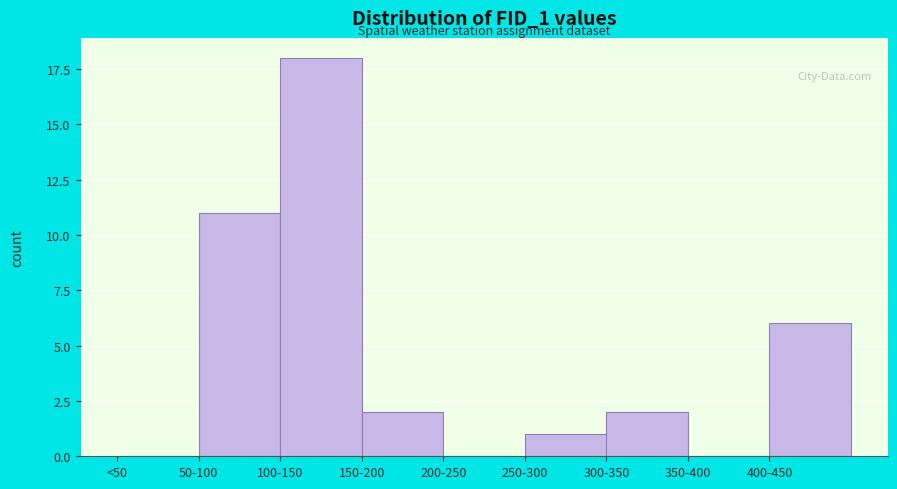

Reading left to right, transcribe all the data shown in this chart.

<50=0	50-100=11	100-150=18	150-200=2	200-250=0	250-300=1	300-350=2	350-400=0	400-450=6